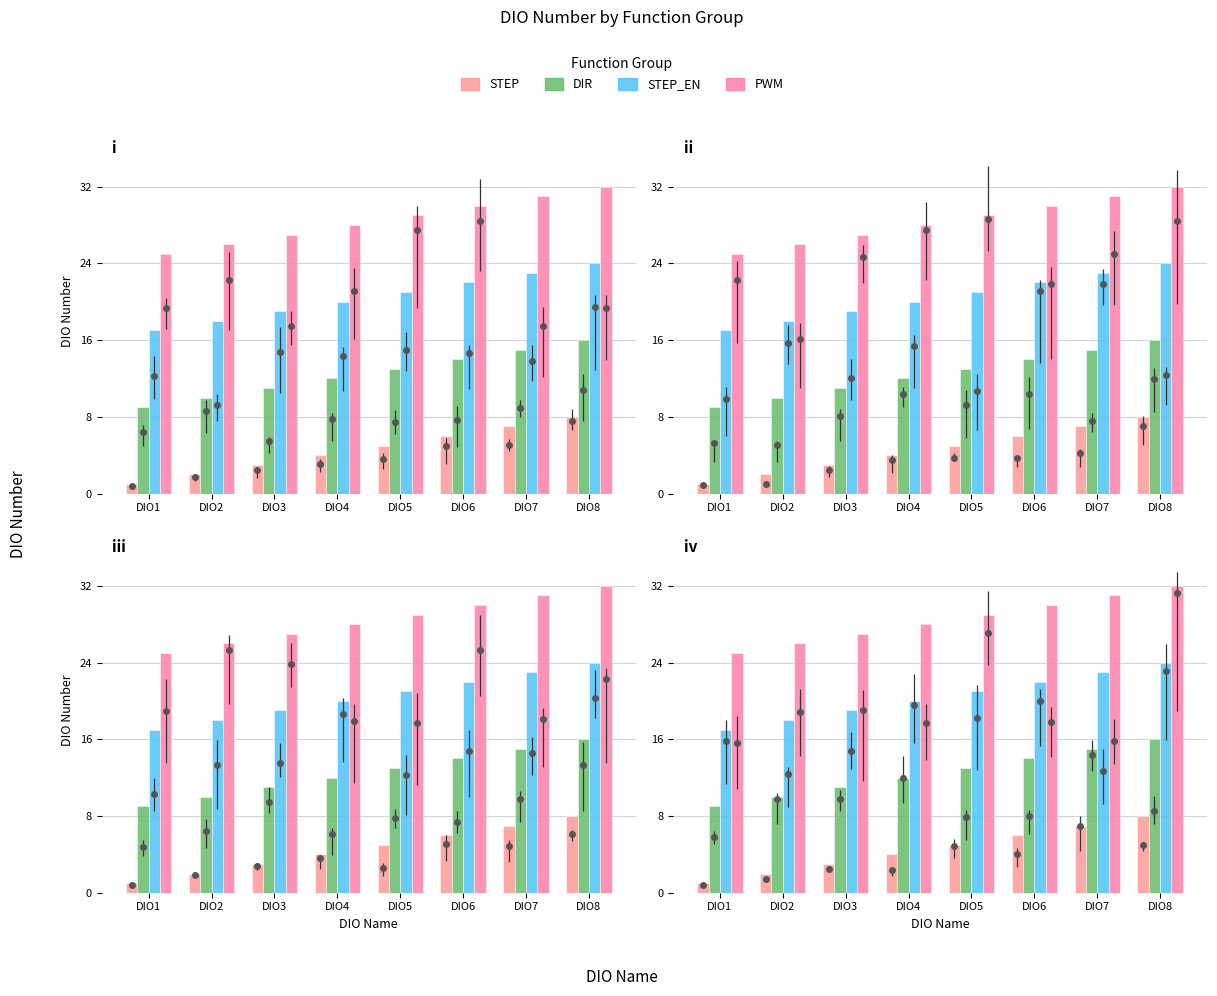

Reading left to right, extract all data points from this chart.

STEP: DIO1=1	DIO2=2	DIO3=3	DIO4=4	DIO5=5	DIO6=6	DIO7=7	DIO8=8
DIR: DIO1=9	DIO2=10	DIO3=11	DIO4=12	DIO5=13	DIO6=14	DIO7=15	DIO8=16
STEP_EN: DIO1=17	DIO2=18	DIO3=19	DIO4=20	DIO5=21	DIO6=22	DIO7=23	DIO8=24
PWM: DIO1=25	DIO2=26	DIO3=27	DIO4=28	DIO5=29	DIO6=30	DIO7=31	DIO8=32